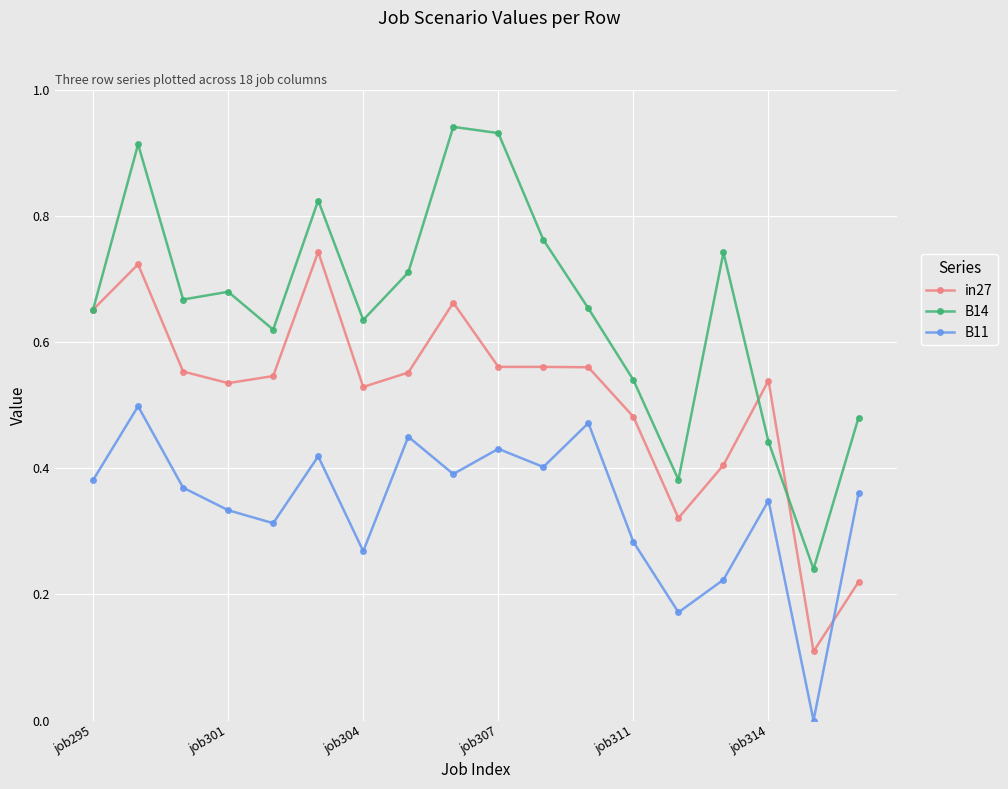

Which series has the widest spread of values?

B14